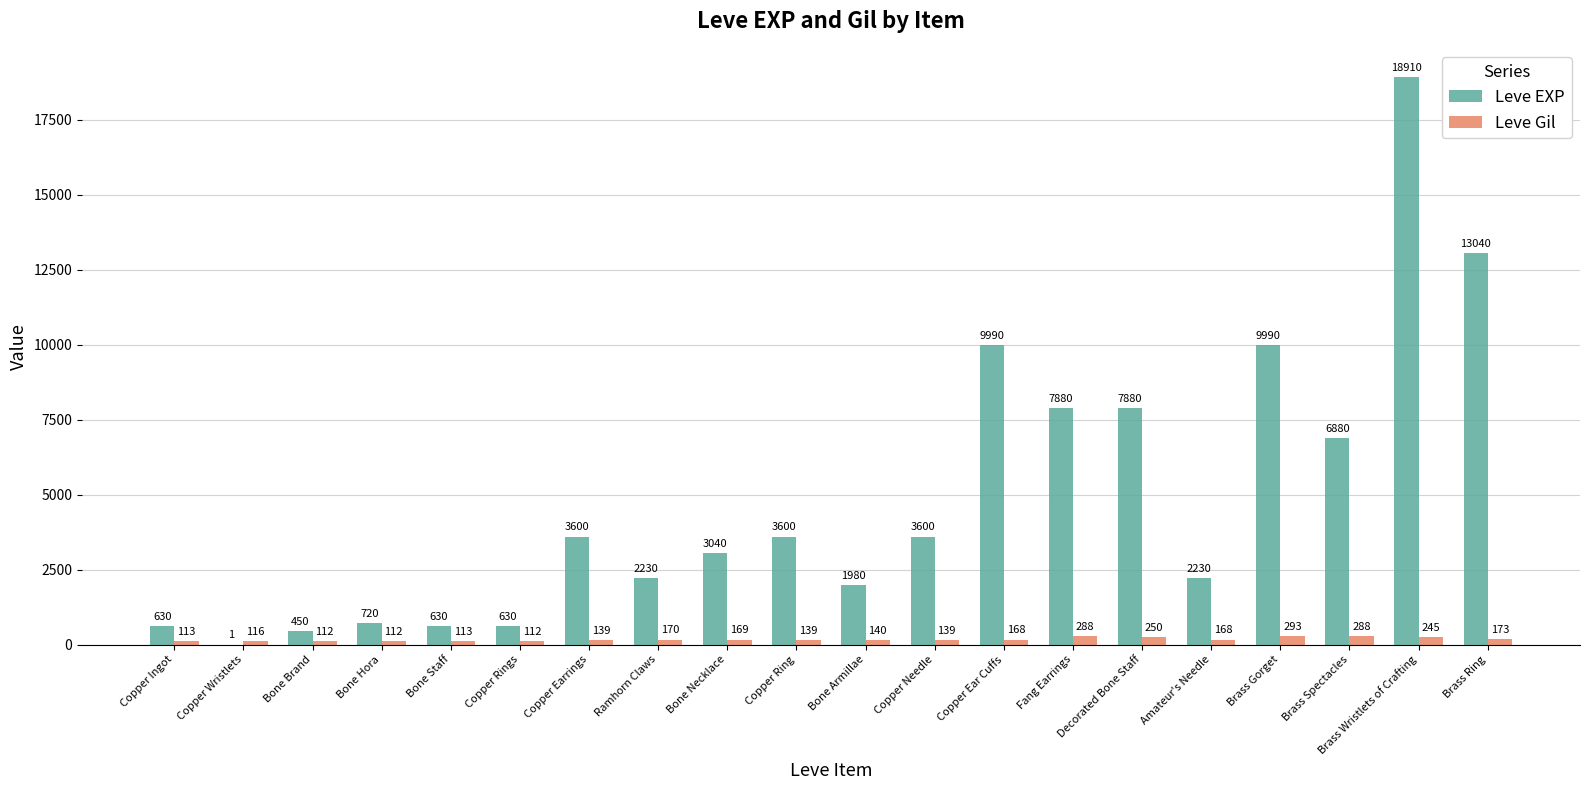

What is the difference between the Leve EXP values at Bone Staff and Ramhorn Claws?

1600